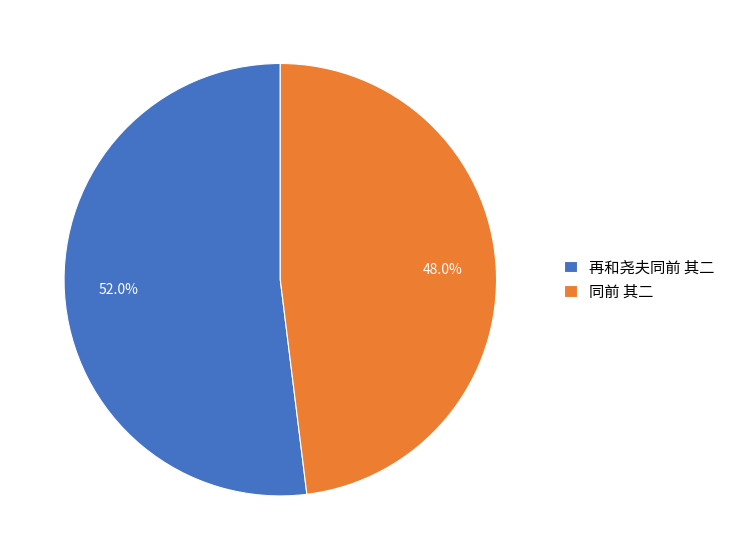

What percentage is the 再和尧夫同前 其二 slice, to the nearest percent?

52%